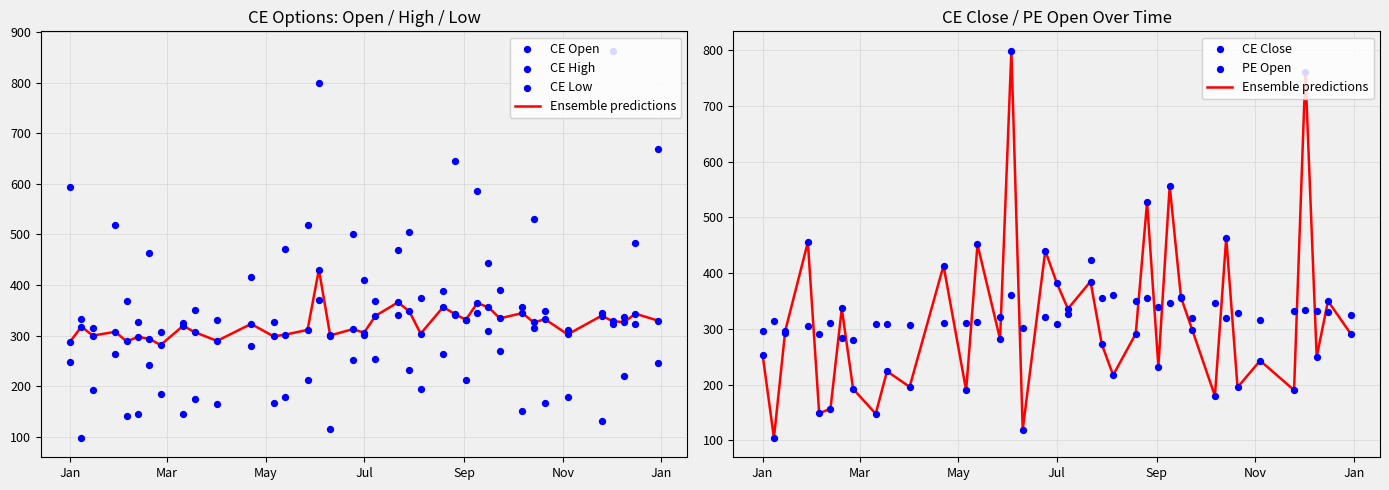

What are all the series names shown in the legend?

Ensemble predictions, CE Open, CE High, CE Low, CE Close, PE Open